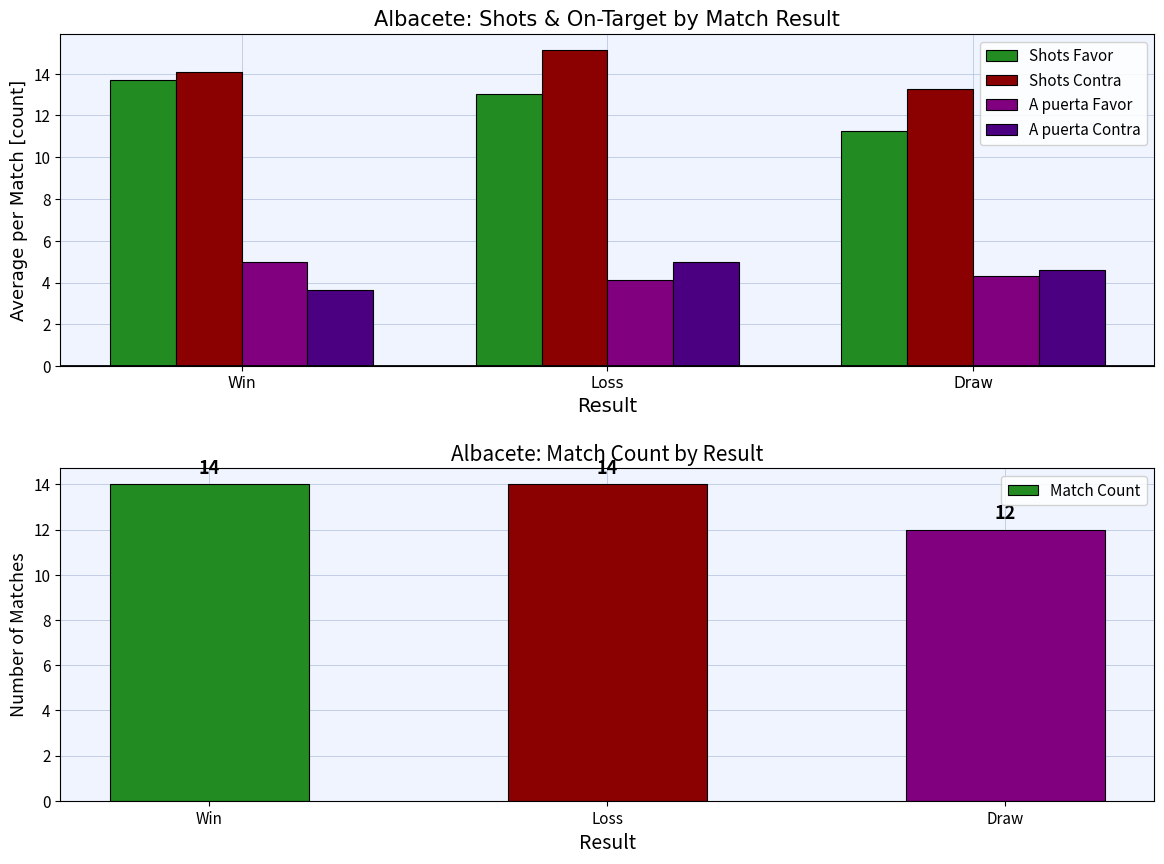

What is the sum of all Shots Contra values?

42.5